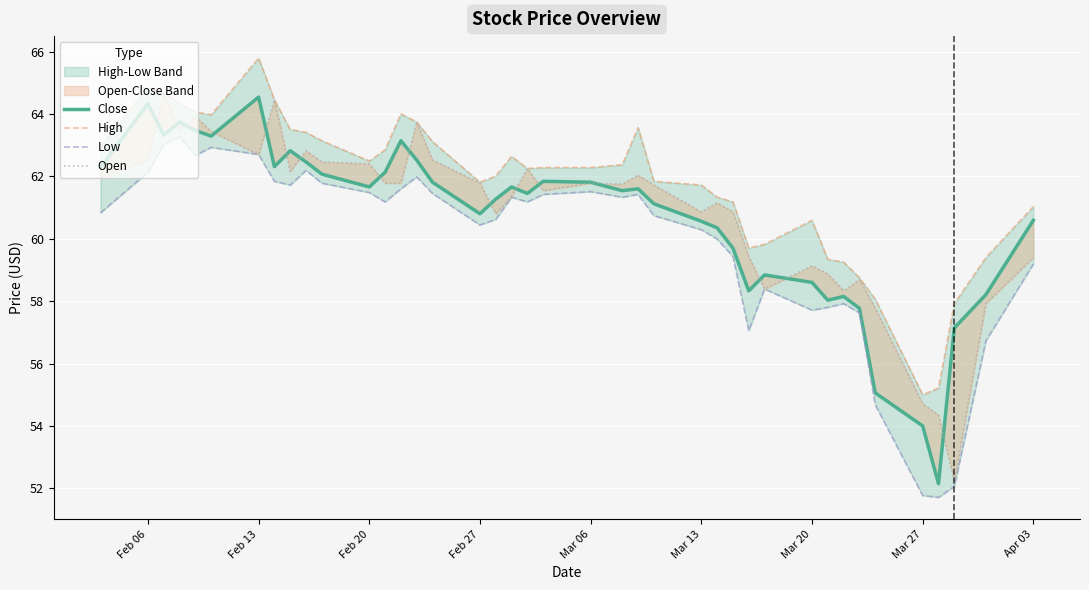

True or false: High and Close intersect in this chart.

False